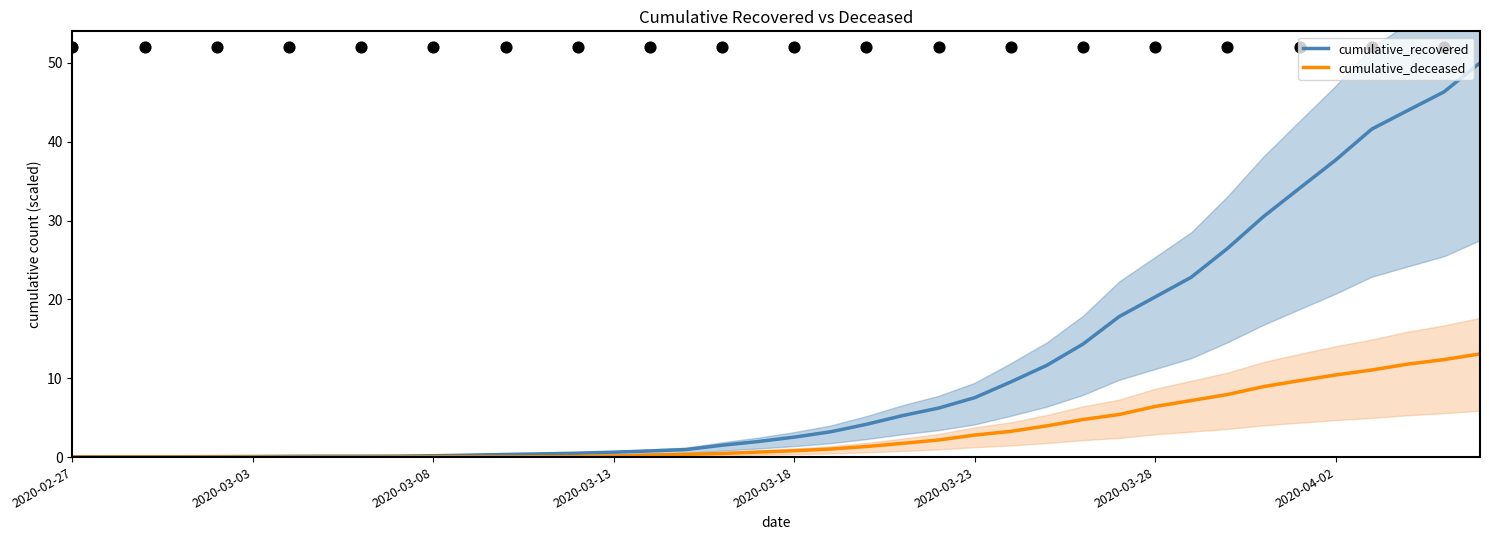

Which series has the largest total across all categories?

cumulative_recovered